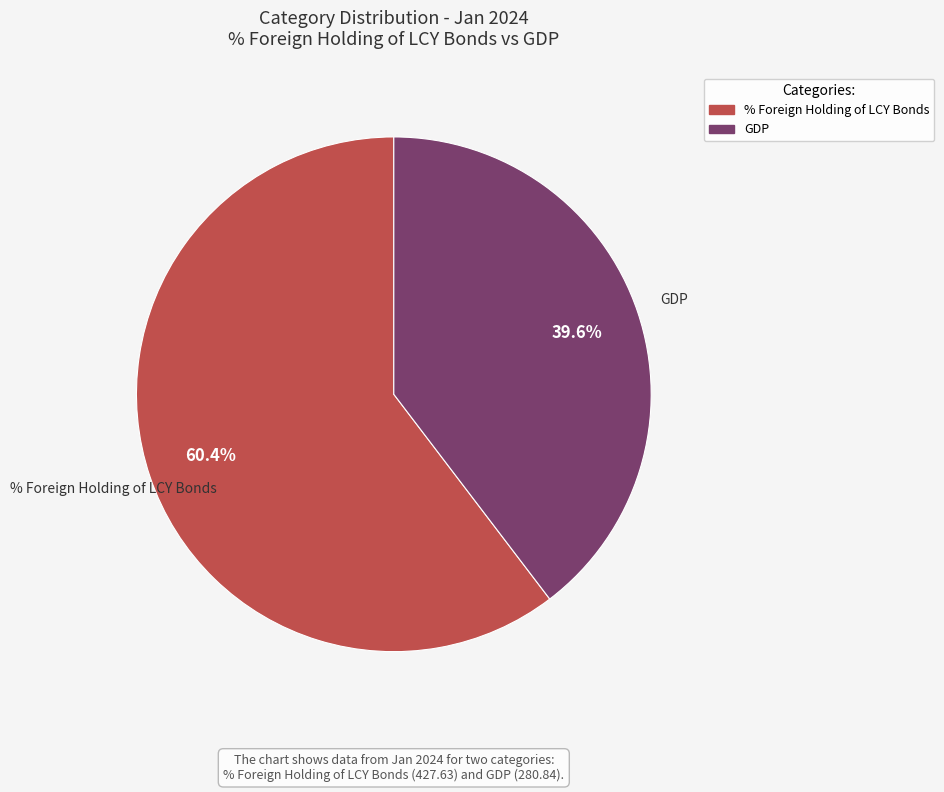

To the nearest percent, what portion does % Foreign Holding of LCY Bonds represent?

60%